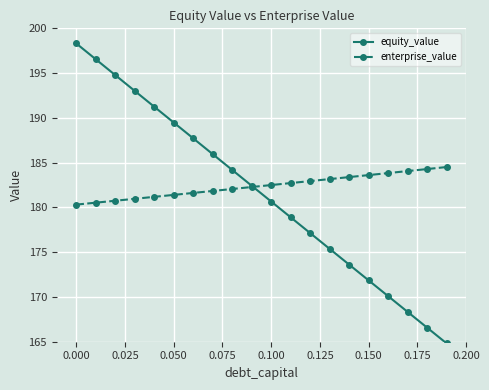

Rank the series by their maximum value, from lowest to highest.

enterprise_value, equity_value